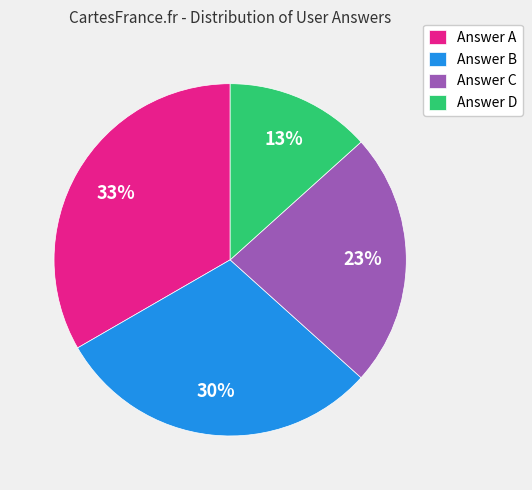

Do Answer B and Answer A together represent more than half of the pie?

Yes